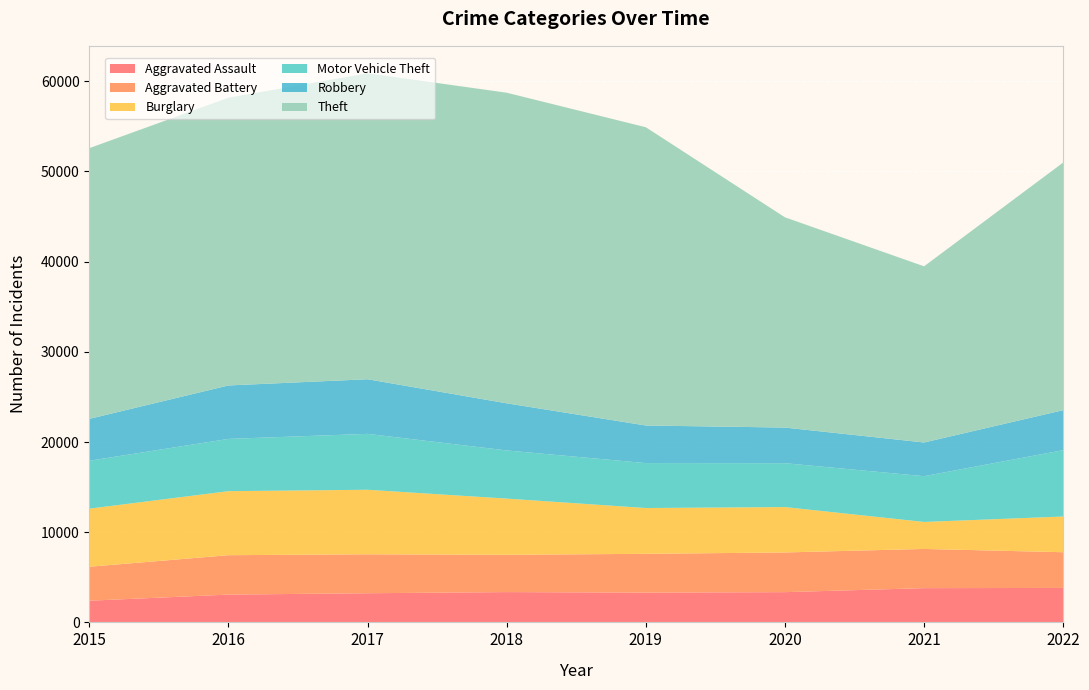

Reading left to right, what are all the values shown in this chart?

Aggravated Assault: 2403	3082	3232	3359	3303	3354	3796	3822
Aggravated Battery: 3766	4368	4318	4135	4298	4401	4347	3957
Burglary: 6442	7100	7155	6231	5080	5031	2994	3960
Motor Vehicle Theft: 5311	5796	6200	5341	4982	4866	5074	7357
Robbery: 4646	5926	6055	5224	4168	3950	3737	4436
Theft: 30017	31905	33924	34441	33071	23314	19534	27458